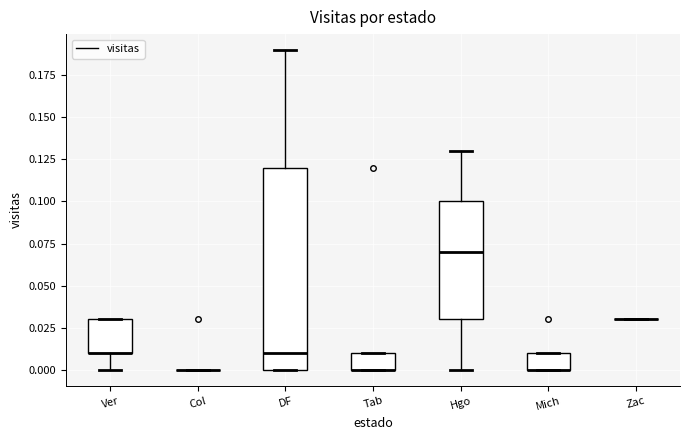

Where does the lower whisker of the box for Ver end on the y-axis? The values are not printed on the chart, so give them approximately, as read against the axis.

0.00